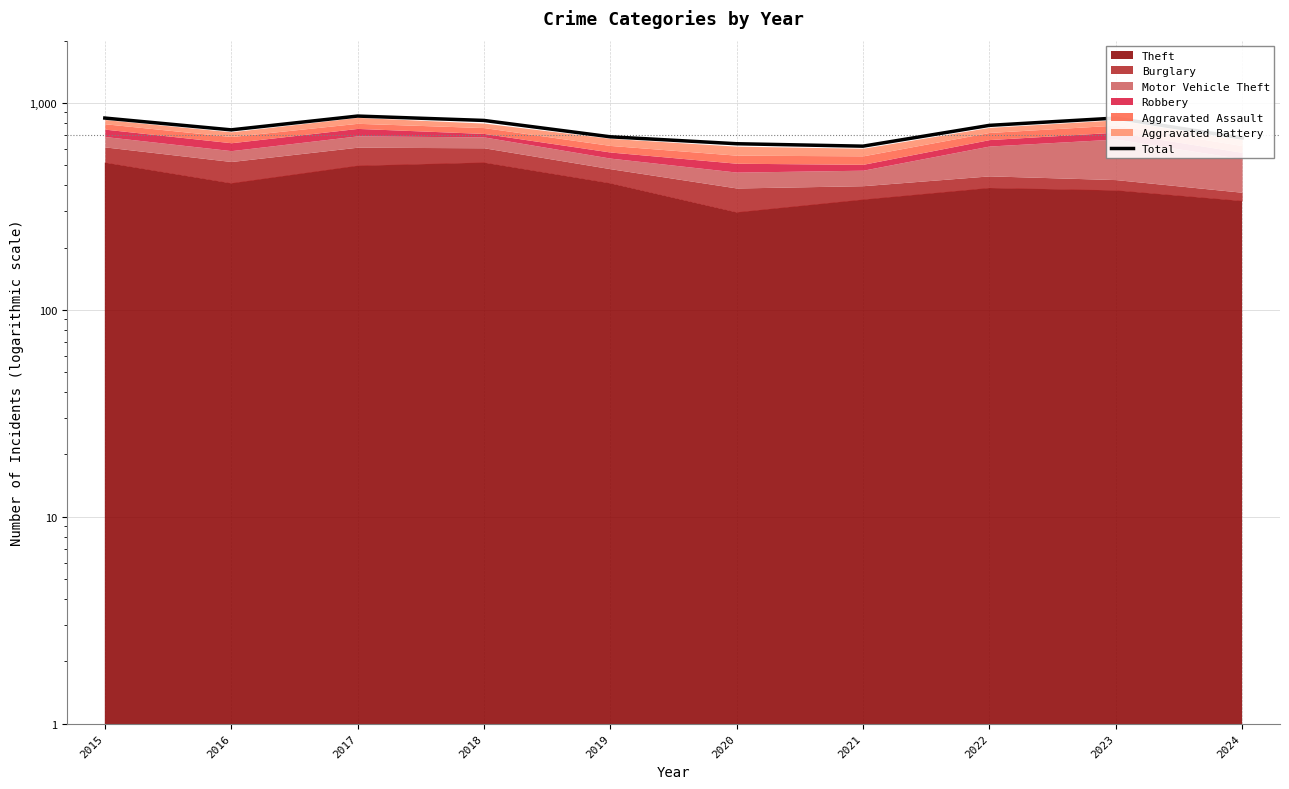

What is the ratio of the value at 2022 to the value at 2023?

0.9